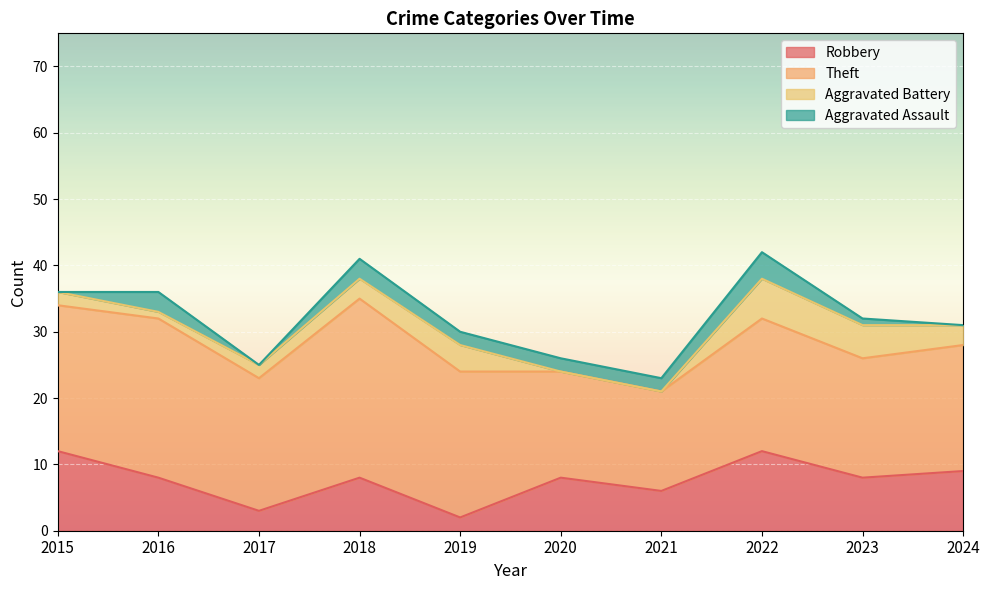

How many lines are shown in the chart?

4